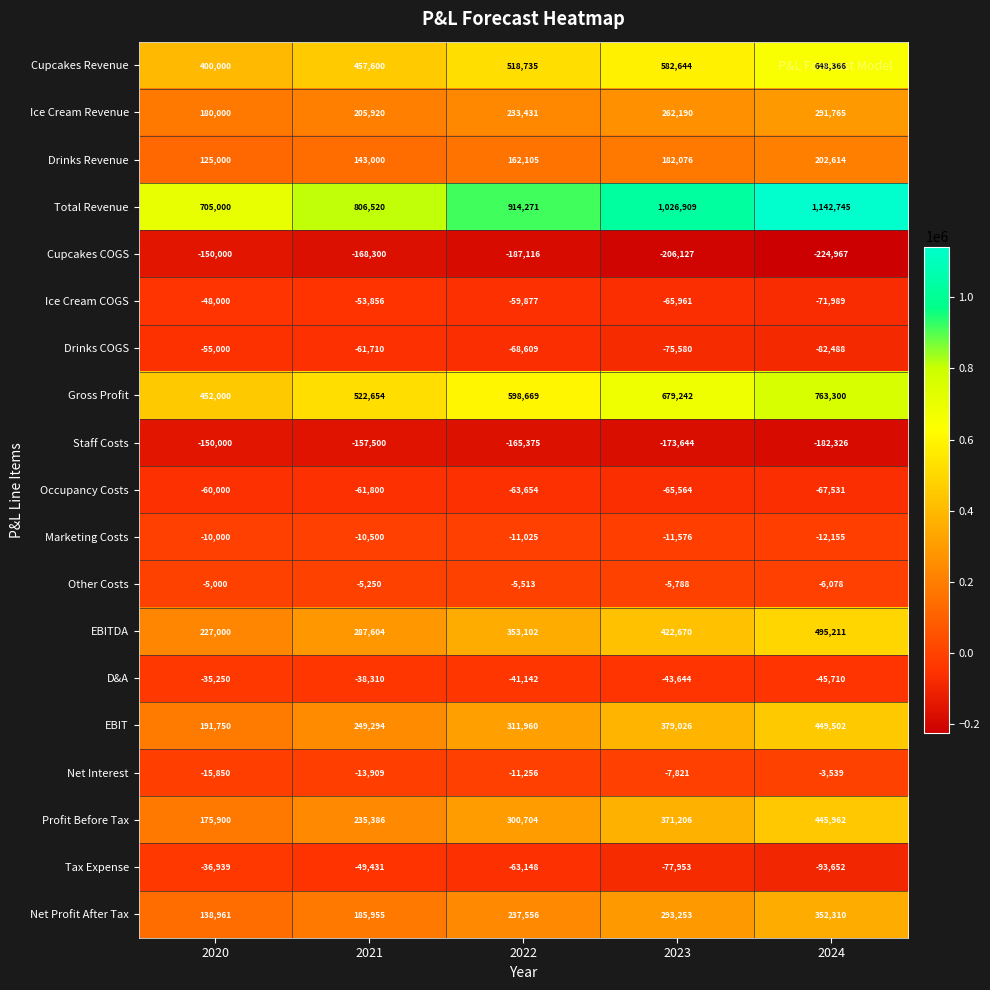

Rank the series at 2021 from highest to lowest value.

Total Revenue, Gross Profit, Cupcakes Revenue, EBITDA, EBIT, Profit Before Tax, Ice Cream Revenue, Net Profit After Tax, Drinks Revenue, Other Costs, Marketing Costs, Net Interest, D&A, Tax Expense, Ice Cream COGS, Drinks COGS, Occupancy Costs, Staff Costs, Cupcakes COGS